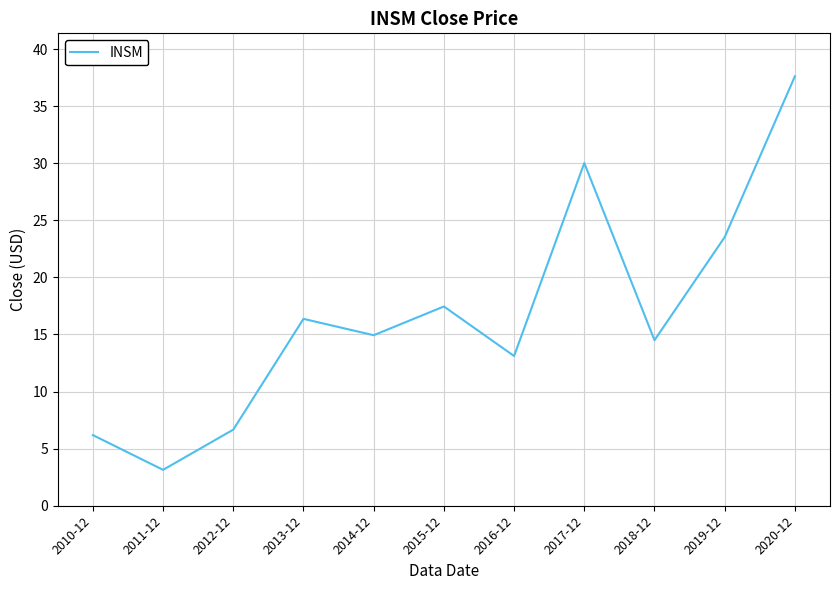

List the labels in order of value, smallest first.

2011-12, 2010-12, 2012-12, 2016-12, 2018-12, 2014-12, 2013-12, 2015-12, 2019-12, 2017-12, 2020-12